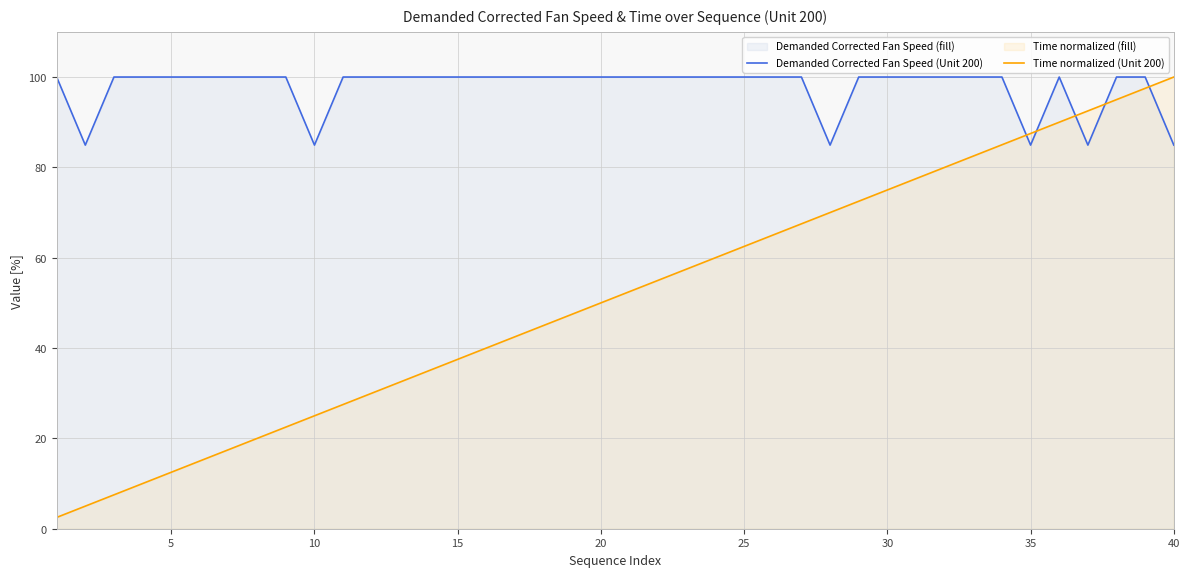

How many lines are shown in the chart?

2